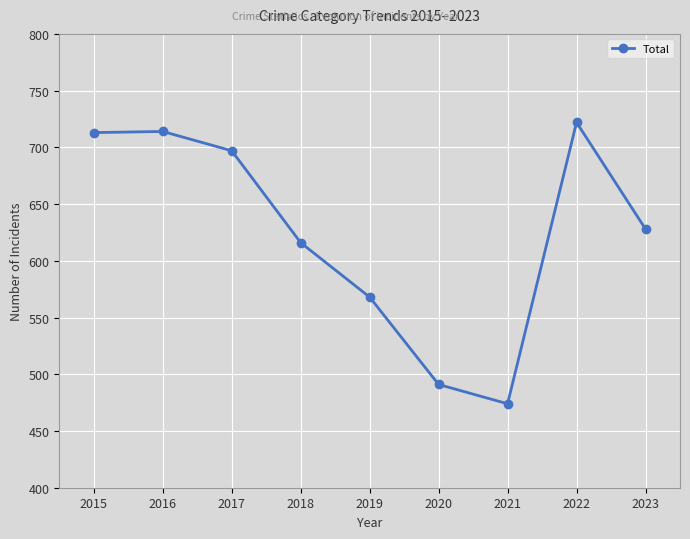

Is it true that the value at 2016 is 714?

True